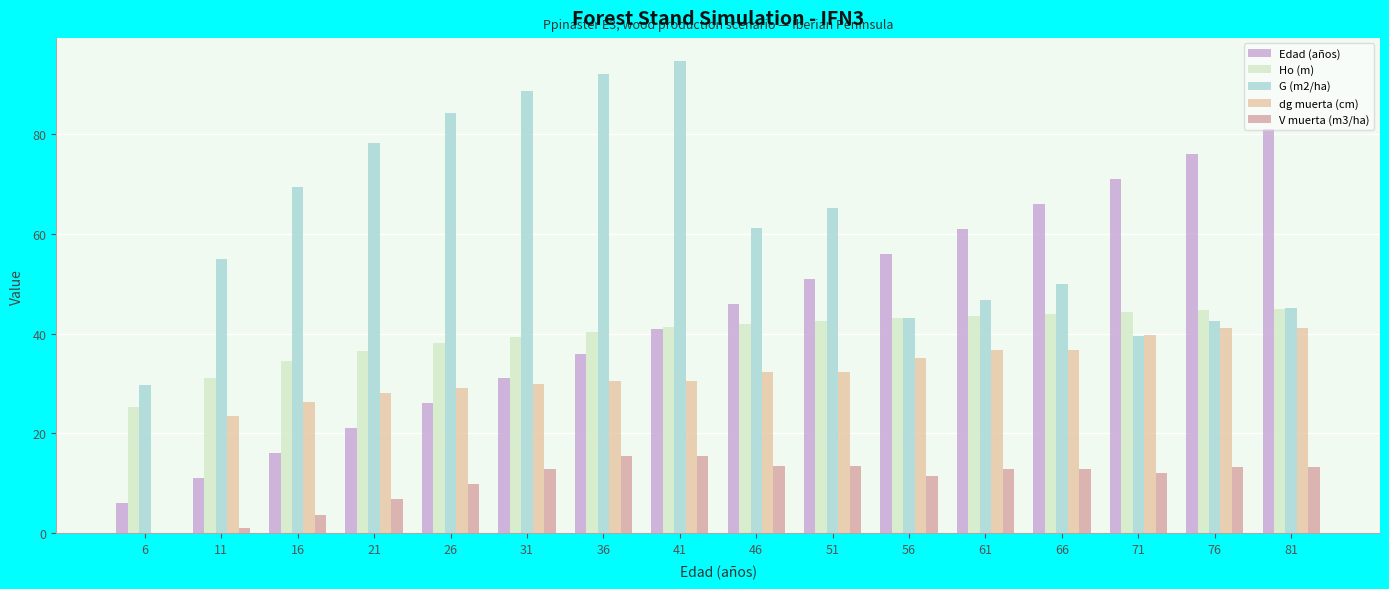

What is the value of the dg muerta (cm) bar at the 8th from the left?

30.6